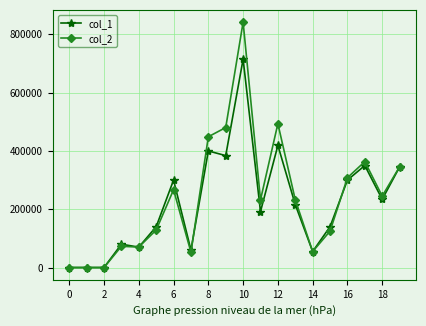

True or false: col_1 has more than 1 points higher than both neighbors.

True